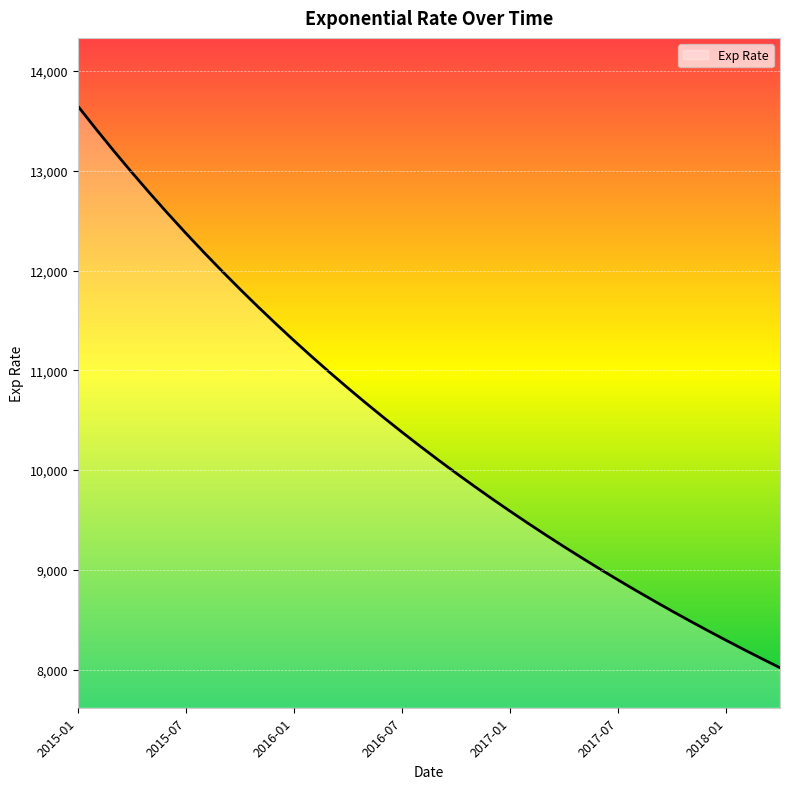

True or false: there are more than 1 points higher than both neighbors.

False